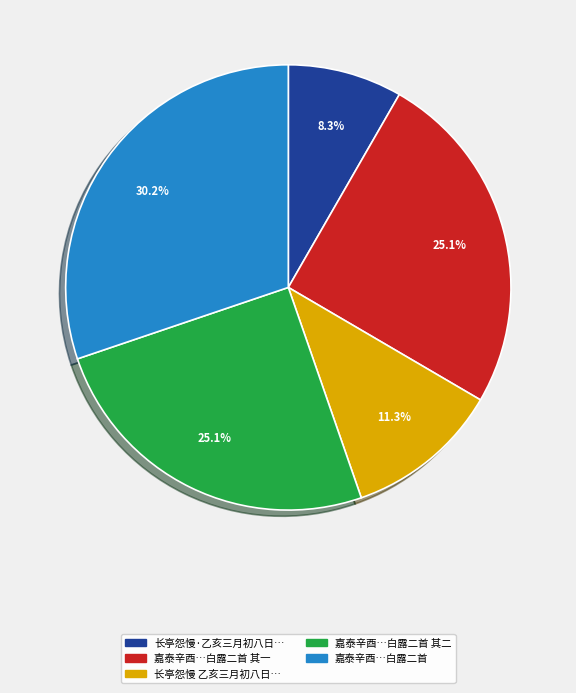

Does 长亭怨慢 乙亥三月初八日… represent more than half of the total?

No